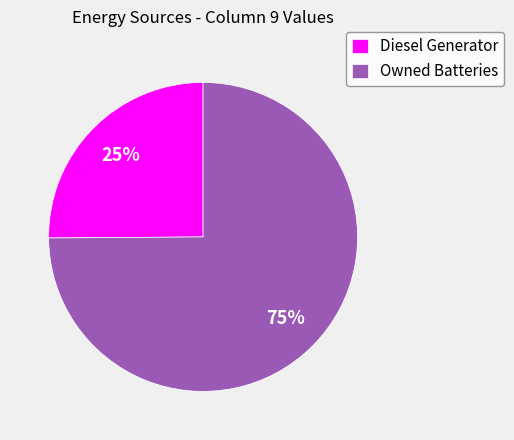

The Diesel Generator slice represents 89% of the pie. True or false?

False